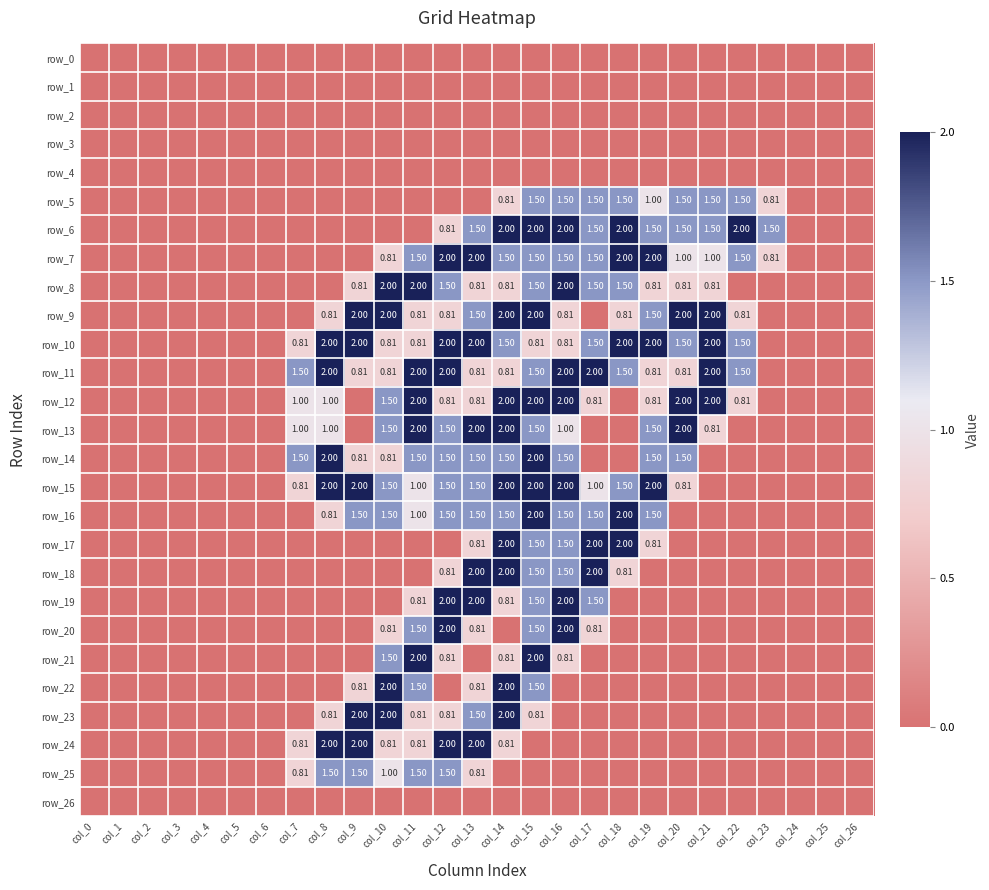

What is the difference between the row_14 values at col_16 and col_24?

1.5